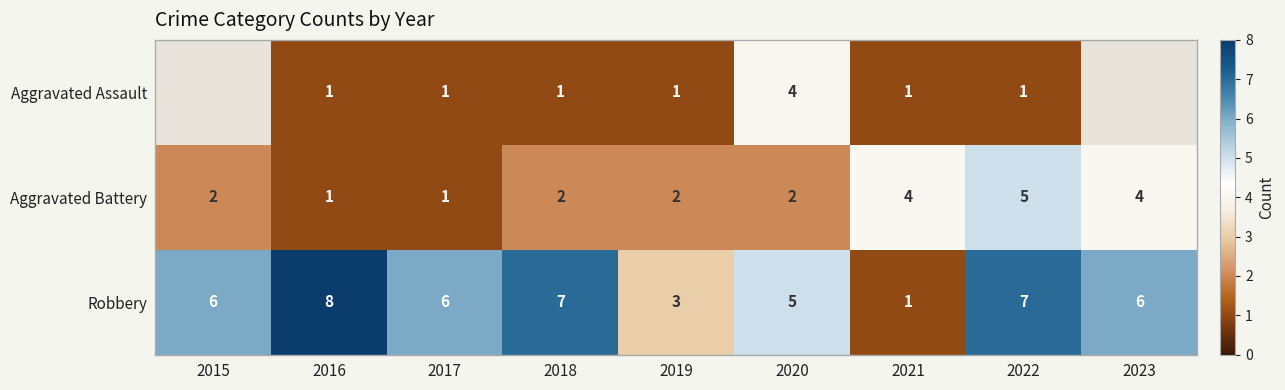

Is it true that Robbery equals 6 at 2015?

True